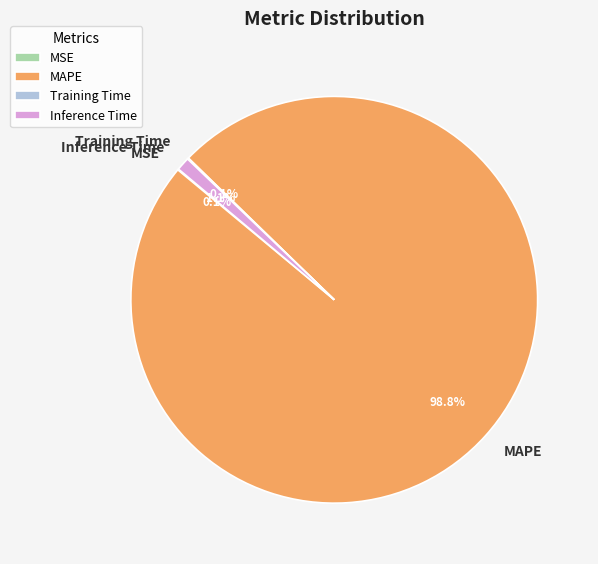

Is there any slice that represents more than half of the pie?

Yes